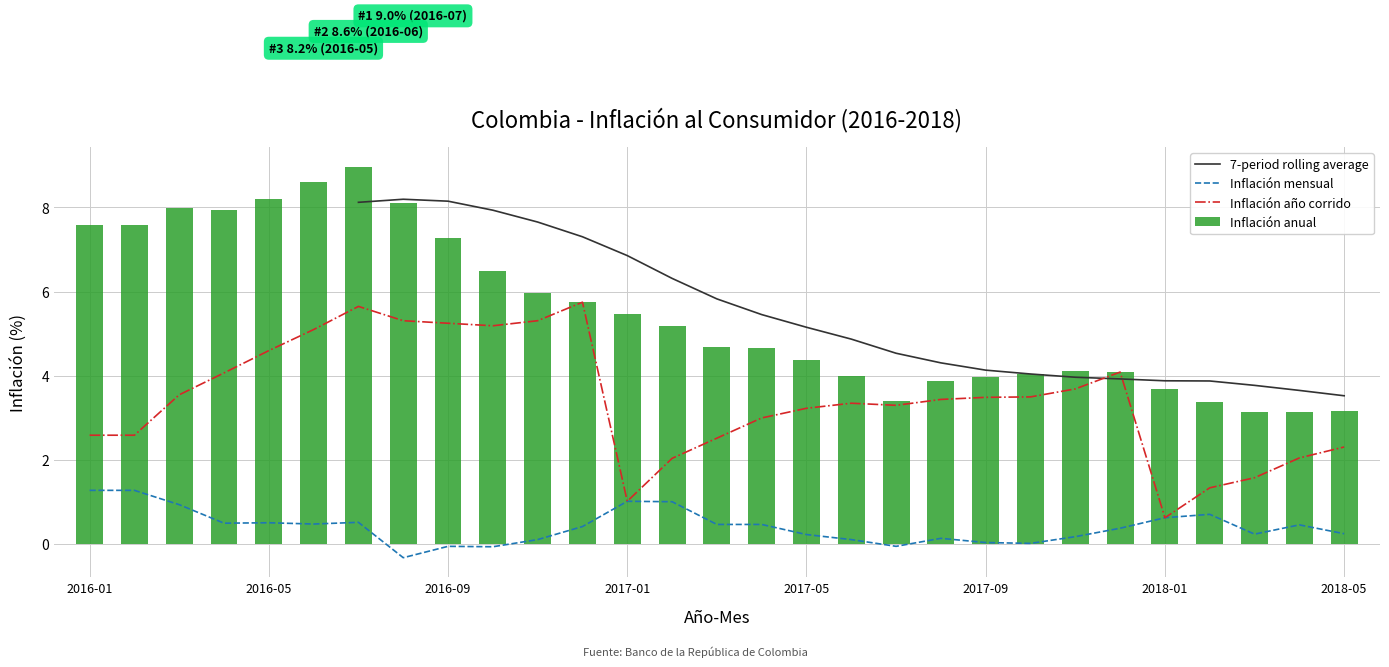

What is the total value across all series at 27?

9.3